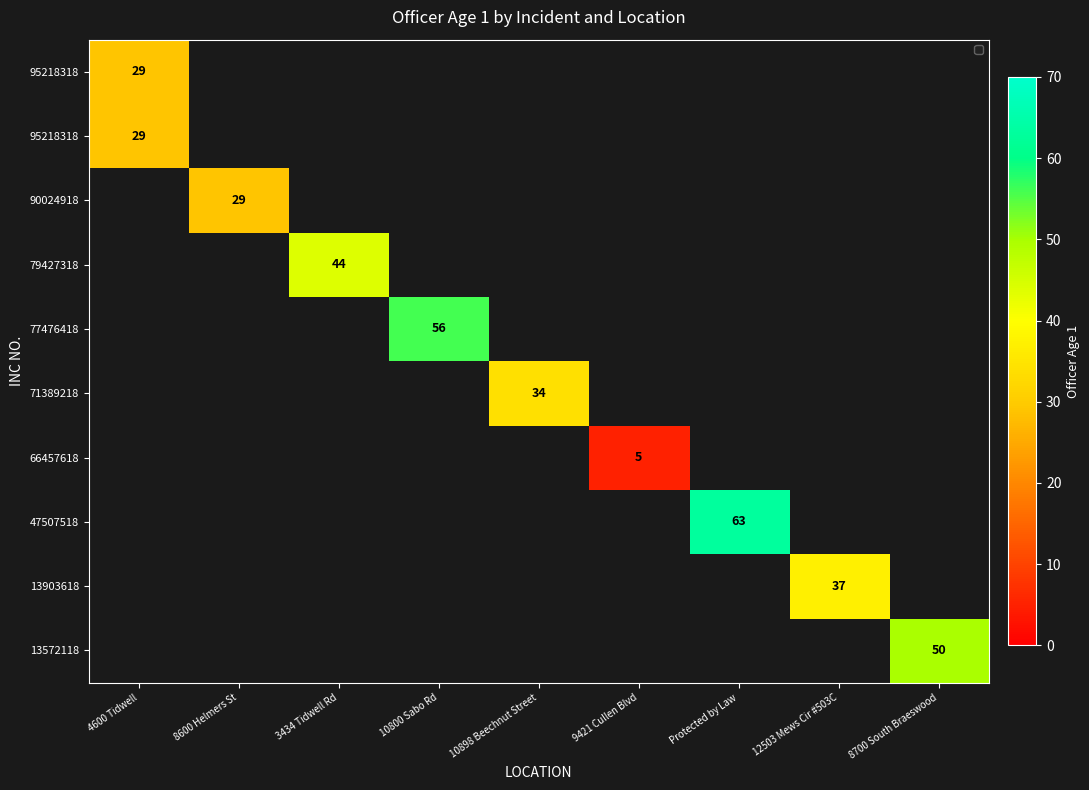

At how many categories does at least one series exceed 32?

6